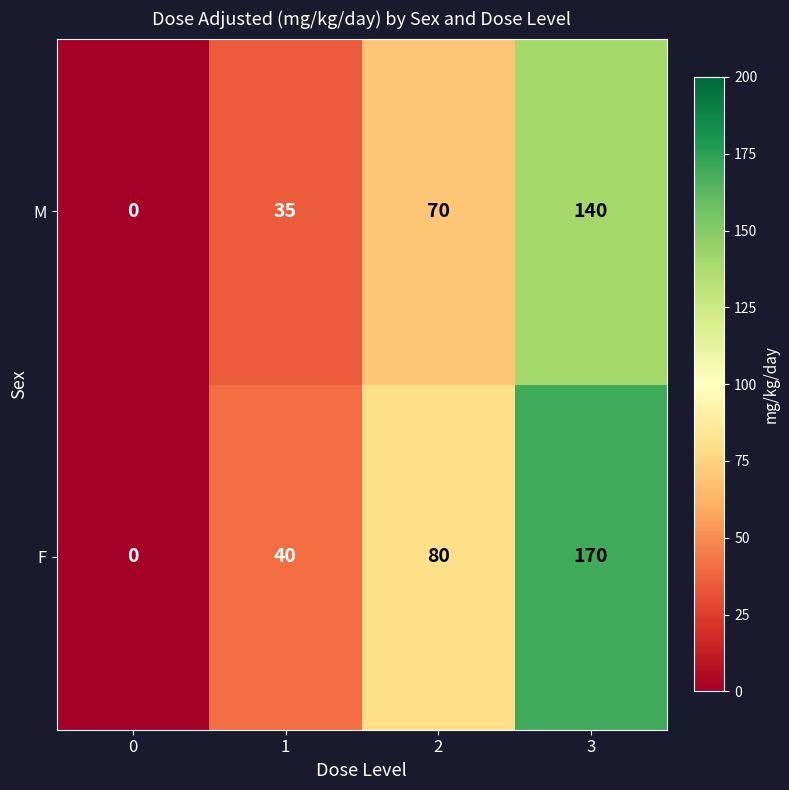

How many M values are between 35 and 140?

3